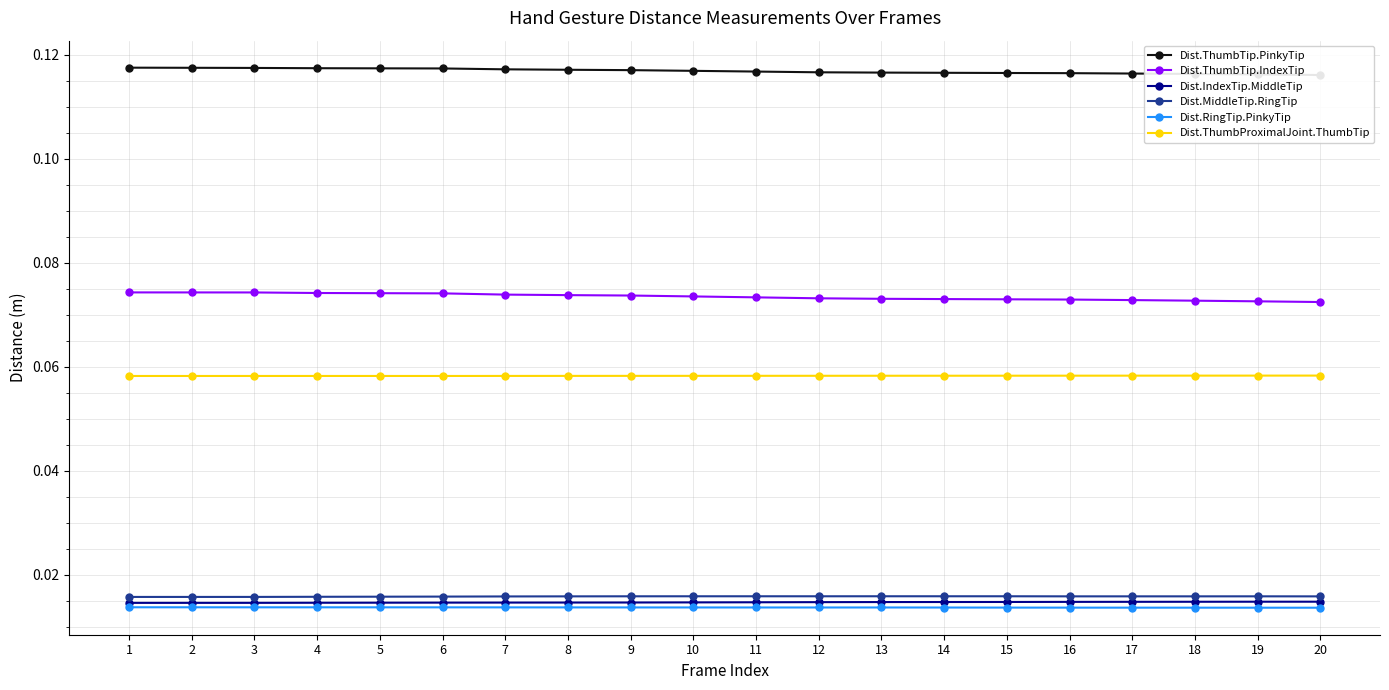

True or false: Dist.ThumbProximalJoint.ThumbTip and Dist.RingTip.PinkyTip cross at least once.

False